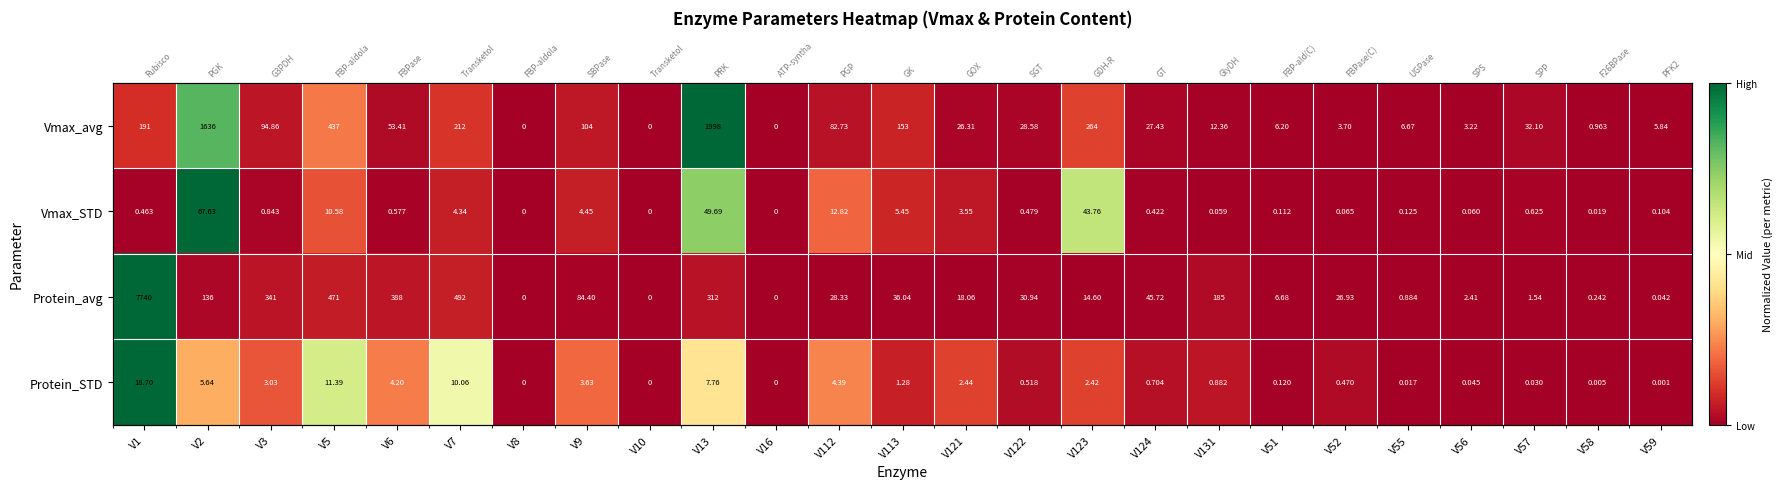

At how many categories does at least one series exceed 0?

22